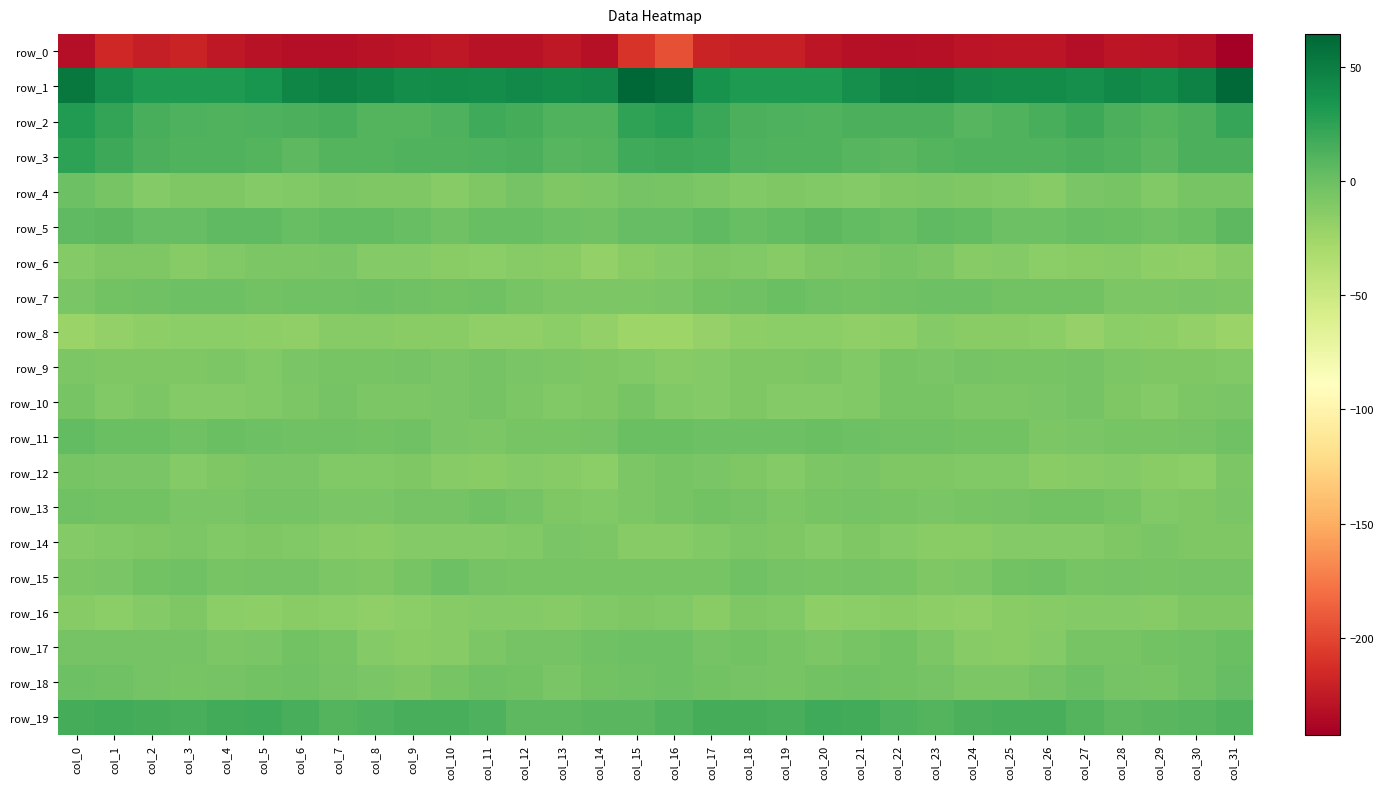

Reading left to right, list all the values displayed in this chart.

row_0: -232.4	-216.3	-223.4	-219.6	-225.8	-229.6	-232.2	-232.3	-229.6	-228.3	-226.9	-230.4	-230.5	-226.1	-231.2	-209.3	-195.2	-218.8	-221.2	-221.3	-227.7	-230.7	-232.5	-231.8	-228.9	-227.7	-227.0	-232.4	-227.6	-228.2	-231.1	-242.6
row_1: 53.0	39.3	31.3	32.0	31.8	35.1	44.4	48.4	44.7	39.7	41.0	39.3	41.7	41.5	42.0	64.4	59.6	36.6	31.8	32.0	32.0	38.4	46.8	48.1	41.8	40.5	40.5	39.2	43.1	39.8	47.4	63.0
row_2: 30.4	22.5	14.3	12.1	10.8	12.2	13.5	14.4	10.2	9.6	12.7	18.4	15.8	10.6	10.6	23.9	27.6	20.1	13.3	11.8	10.9	13.2	13.9	13.3	9.0	11.0	14.2	19.3	13.4	9.4	13.6	21.8
row_3: 25.3	19.6	13.2	10.9	10.6	9.4	6.5	9.5	10.3	11.0	10.7	12.3	13.2	8.5	10.2	17.8	19.8	17.7	12.0	10.8	10.5	8.4	6.9	10.4	10.5	10.9	10.6	13.6	11.6	7.1	13.2	13.7
row_4: -1.2	-5.5	-11.3	-9.4	-9.5	-11.5	-11.0	-8.7	-9.0	-9.3	-12.8	-9.7	-4.8	-8.7	-7.6	-4.3	-5.2	-8.0	-10.9	-9.0	-10.0	-11.7	-9.7	-8.6	-8.9	-10.9	-12.6	-7.2	-5.7	-10.2	-5.5	-5.8
row_5: 5.0	6.0	2.4	2.5	5.6	5.0	1.5	3.9	4.4	1.5	-1.8	0.9	1.0	-0.4	-2.0	2.9	2.1	4.7	1.9	3.5	6.1	4.0	1.8	4.8	3.6	-0.5	-0.9	1.3	0.7	-2.2	-0.1	6.2
row_6: -11.3	-9.7	-9.6	-12.6	-10.5	-8.5	-7.6	-6.4	-12.2	-12.1	-14.3	-15.2	-12.9	-14.4	-18.5	-14.1	-11.6	-9.8	-10.3	-12.7	-9.2	-8.5	-6.2	-8.4	-13.0	-12.1	-15.6	-13.9	-13.0	-16.2	-18.2	-12.5
row_7: -6.7	-3.8	-2.1	-1.0	-0.4	-3.6	-2.7	-1.9	-0.5	-2.5	-3.2	-2.5	-6.2	-8.4	-8.0	-8.2	-6.7	-3.5	-2.4	0.2	-2.3	-3.5	-2.5	-0.9	-1.3	-2.8	-2.8	-3.5	-7.7	-8.5	-7.4	-7.9
row_8: -22.2	-19.2	-16.5	-15.6	-15.4	-16.4	-17.5	-13.0	-12.9	-14.6	-14.4	-17.8	-17.2	-15.1	-18.5	-23.4	-23.9	-20.0	-16.0	-15.6	-15.4	-17.2	-16.2	-11.9	-13.8	-14.7	-14.8	-19.6	-14.8	-17.0	-19.0	-22.9
row_9: -7.8	-9.7	-9.0	-8.9	-8.1	-10.8	-7.0	-6.0	-5.7	-4.4	-6.6	-4.2	-7.5	-8.3	-9.7	-10.4	-12.5	-11.9	-8.8	-8.7	-8.6	-10.6	-5.7	-6.4	-4.7	-5.7	-5.8	-4.9	-7.8	-9.1	-9.2	-10.1
row_10: -5.4	-10.2	-8.6	-11.6	-11.7	-11.0	-7.9	-4.9	-7.7	-8.2	-7.3	-4.5	-7.7	-11.0	-9.2	-5.9	-10.1	-11.4	-9.5	-12.2	-11.2	-10.5	-6.1	-5.6	-8.2	-8.2	-6.5	-4.8	-9.2	-11.1	-7.8	-7.2
row_11: 4.1	0.1	0.0	-1.6	0.1	-0.4	-2.0	-1.6	-3.4	-2.7	-7.0	-7.8	-5.8	-5.8	-4.1	0.1	0.6	-1.2	-0.7	-1.4	0.6	-1.2	-2.1	-1.8	-3.4	-3.7	-8.3	-6.8	-5.9	-5.3	-4.2	-2.7
row_12: -5.5	-6.4	-6.7	-12.0	-9.8	-7.2	-7.5	-10.0	-10.3	-9.9	-12.9	-14.4	-11.6	-12.4	-15.0	-7.9	-5.5	-6.5	-8.7	-12.3	-8.4	-6.6	-9.0	-9.7	-10.3	-10.7	-14.2	-13.3	-11.6	-13.8	-14.7	-8.4
row_13: -2.3	-3.0	-3.4	-6.7	-7.2	-4.1	-5.1	-6.7	-7.3	-4.6	-4.5	-2.5	-4.7	-8.7	-10.7	-7.5	-5.4	-3.7	-4.2	-7.9	-5.8	-4.0	-5.5	-7.5	-6.2	-4.8	-3.6	-3.0	-5.8	-10.6	-9.5	-7.1
row_14: -12.1	-10.5	-8.9	-8.7	-11.1	-9.8	-9.9	-12.8	-14.0	-12.1	-11.1	-11.9	-10.6	-7.4	-8.3	-12.8	-12.5	-10.2	-8.6	-9.5	-11.3	-9.2	-11.1	-13.7	-13.6	-11.4	-11.5	-11.8	-9.4	-7.2	-8.8	-9.7
row_15: -7.7	-7.1	-2.9	-2.5	-6.1	-4.5	-4.3	-8.1	-9.0	-6.1	-1.0	-5.0	-5.4	-5.2	-5.3	-5.8	-6.1	-5.9	-1.8	-4.0	-6.1	-4.1	-5.6	-9.1	-8.6	-3.0	-2.5	-5.8	-4.9	-5.7	-4.2	-4.5
row_16: -13.5	-14.9	-11.4	-9.5	-15.0	-16.7	-13.7	-15.8	-17.4	-15.3	-13.2	-11.8	-11.6	-13.3	-11.1	-9.5	-10.3	-14.2	-9.9	-10.8	-16.9	-15.5	-14.1	-16.7	-17.4	-13.5	-13.2	-11.4	-12.1	-13.4	-9.6	-9.1
row_17: -4.3	-4.8	-4.5	-4.0	-7.6	-6.4	-3.4	-6.2	-11.5	-14.0	-13.2	-8.1	-4.8	-4.6	-2.2	-1.5	-1.5	-5.0	-3.8	-5.3	-7.8	-5.3	-3.6	-8.3	-13.1	-13.7	-12.1	-5.7	-5.1	-3.5	-1.6	0.4
row_18: -1.1	-2.2	-4.2	-5.2	-4.7	-2.7	-2.0	-4.5	-6.8	-9.0	-6.2	-1.7	-2.8	-6.6	-3.8	-1.6	-1.2	-3.1	-4.8	-5.3	-3.8	-2.4	-2.7	-4.9	-8.3	-8.4	-4.4	-1.0	-4.6	-6.3	-2.2	2.5
row_19: 15.4	16.8	16.0	14.9	16.8	17.9	15.2	10.2	11.8	14.8	14.9	12.2	6.8	6.8	7.9	7.9	11.4	15.5	15.5	15.1	17.9	17.2	12.9	10.3	13.3	15.0	14.5	9.7	6.4	7.1	8.7	10.5